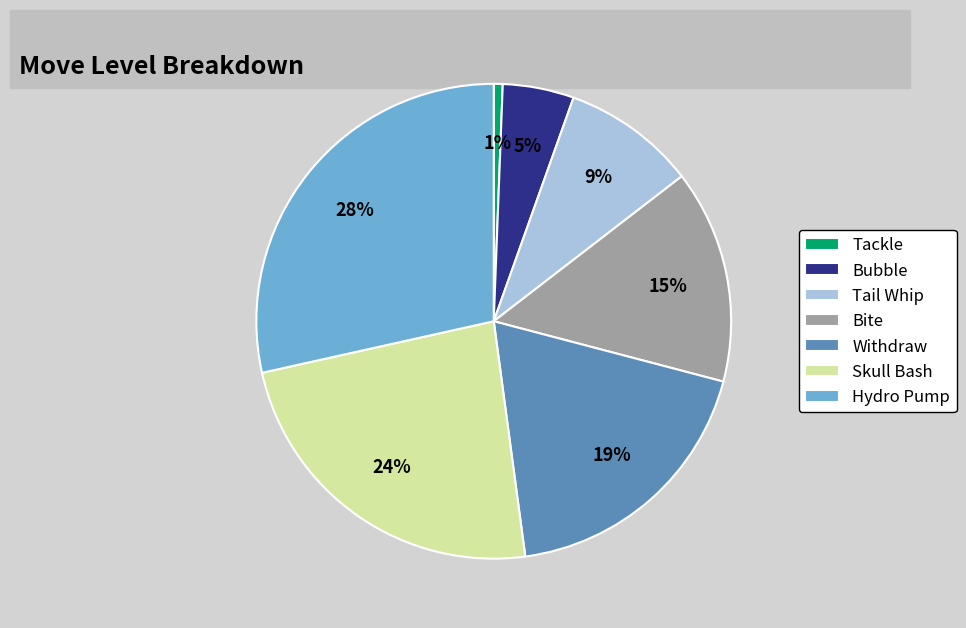

Count the number of slices in the pie.

7